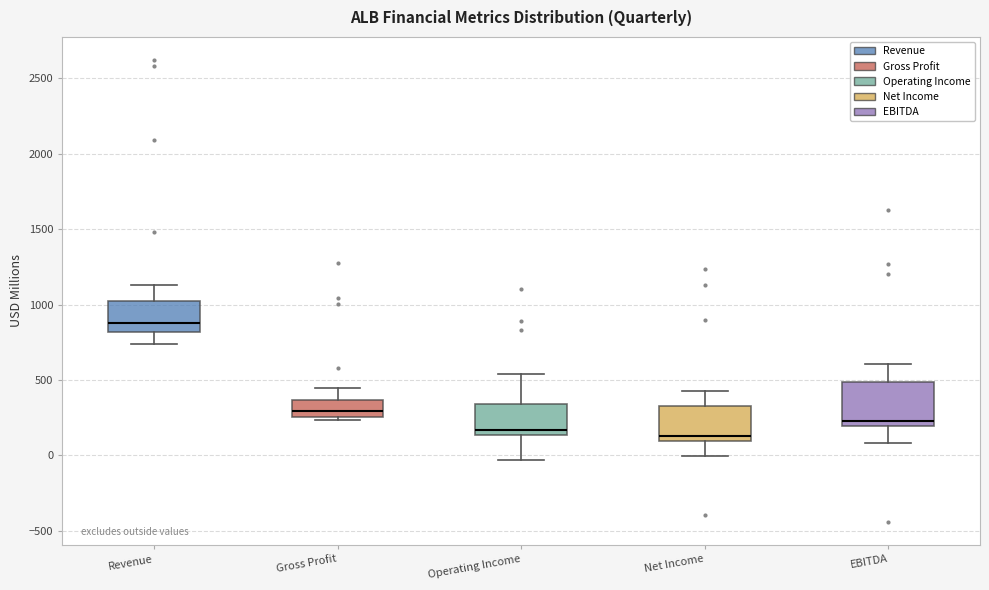

Reading left to right, read every box against the y-axis: the position of its median line, the range the box covers, and the ends of its whiskers. The values are not printed on the chart, so give them approximately, as read against the axis.

Revenue: median 900, box 800 to 1050, whiskers 750 to 1150
Gross Profit: median 300, box 250 to 350, whiskers 250 (just below the box's lower edge) to 450
Operating Income: median 150 (just above the box's lower edge), box 150 to 350, whiskers -50 to 550
Net Income: median 150, box 100 to 350, whiskers 0 to 400
EBITDA: median 250, box 200 to 500, whiskers 100 to 600